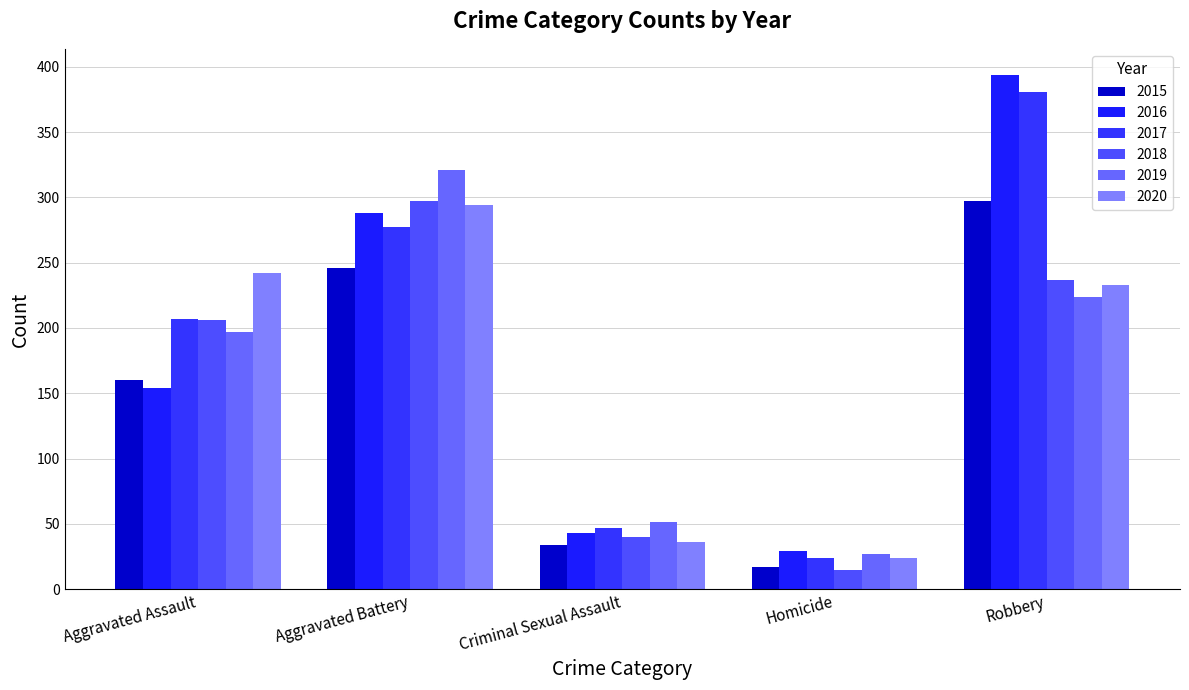

Are the bars grouped side by side (vs. stacked)?

Yes